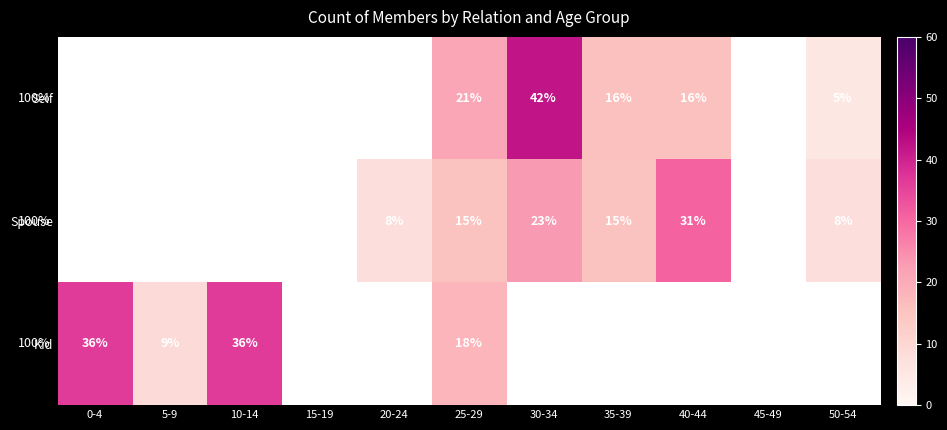

The value of Spouse at 50-54 is 12. True or false?

False